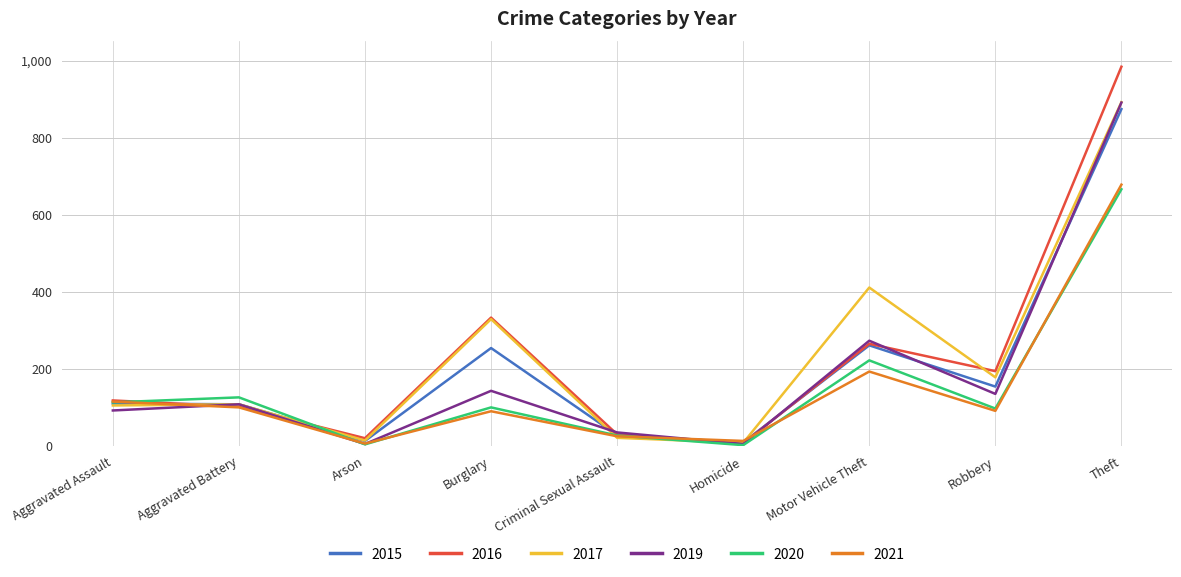

True or false: 2017 and 2021 intersect in this chart.

True